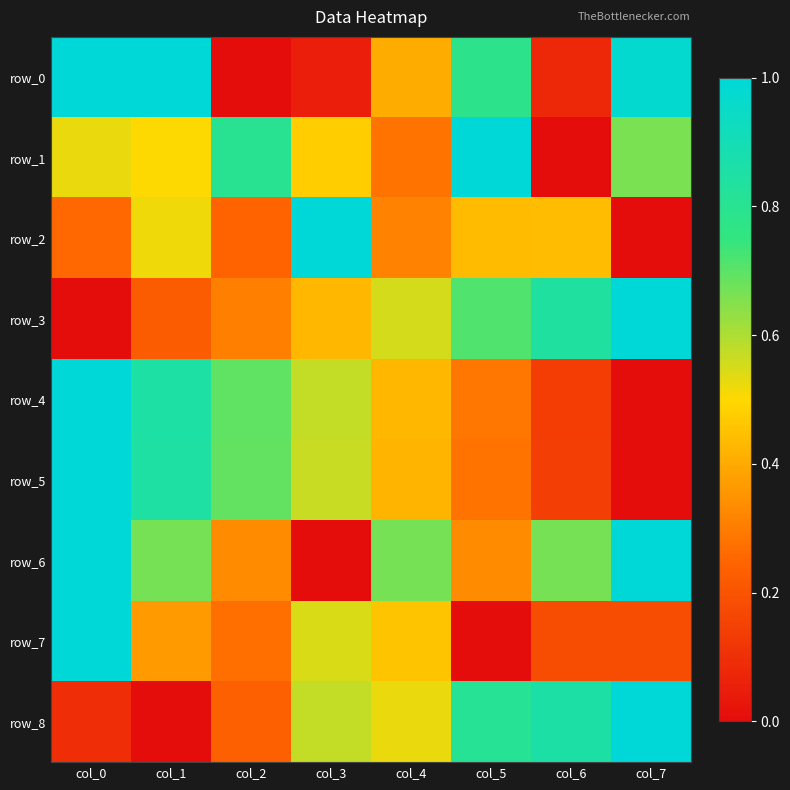

How many data points does each series have?

8